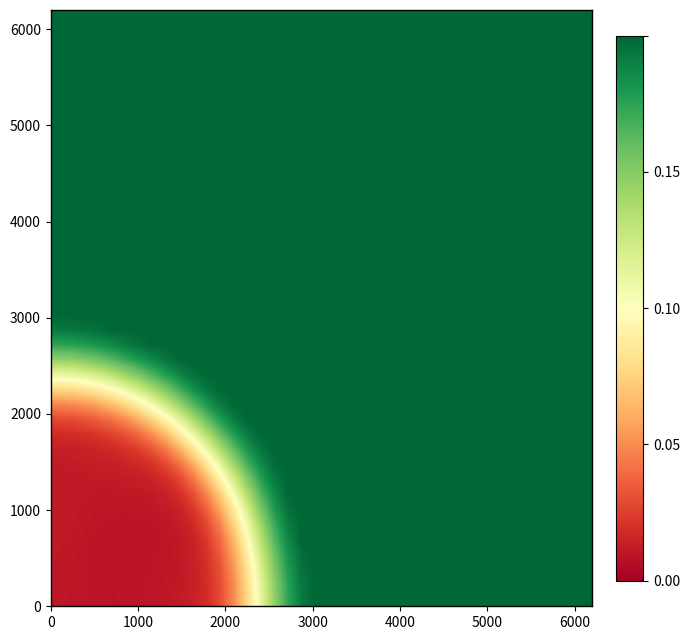

How many series are shown in this chart?

40